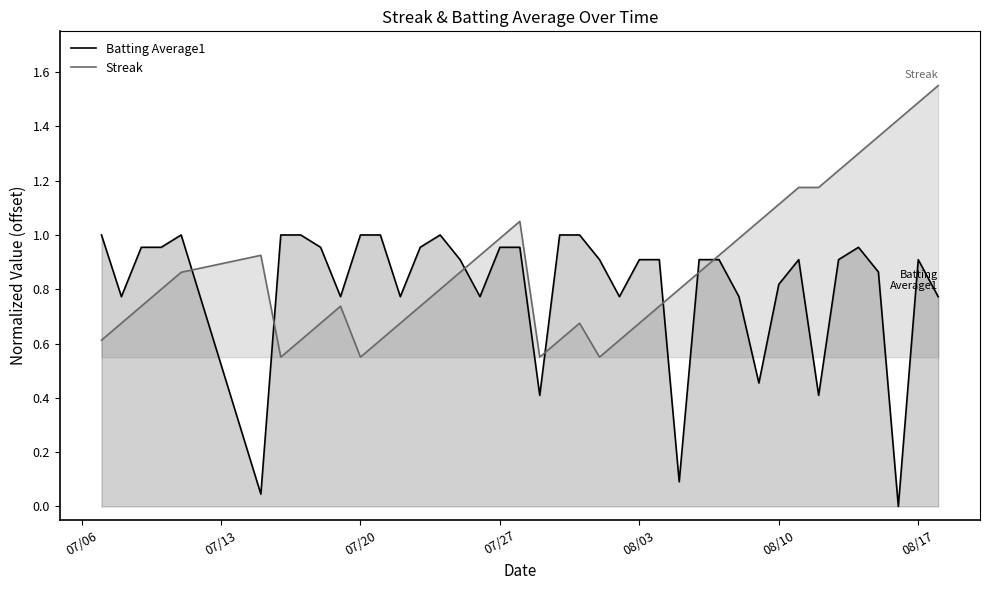

At which category is the sum across all series the highest?

08/17